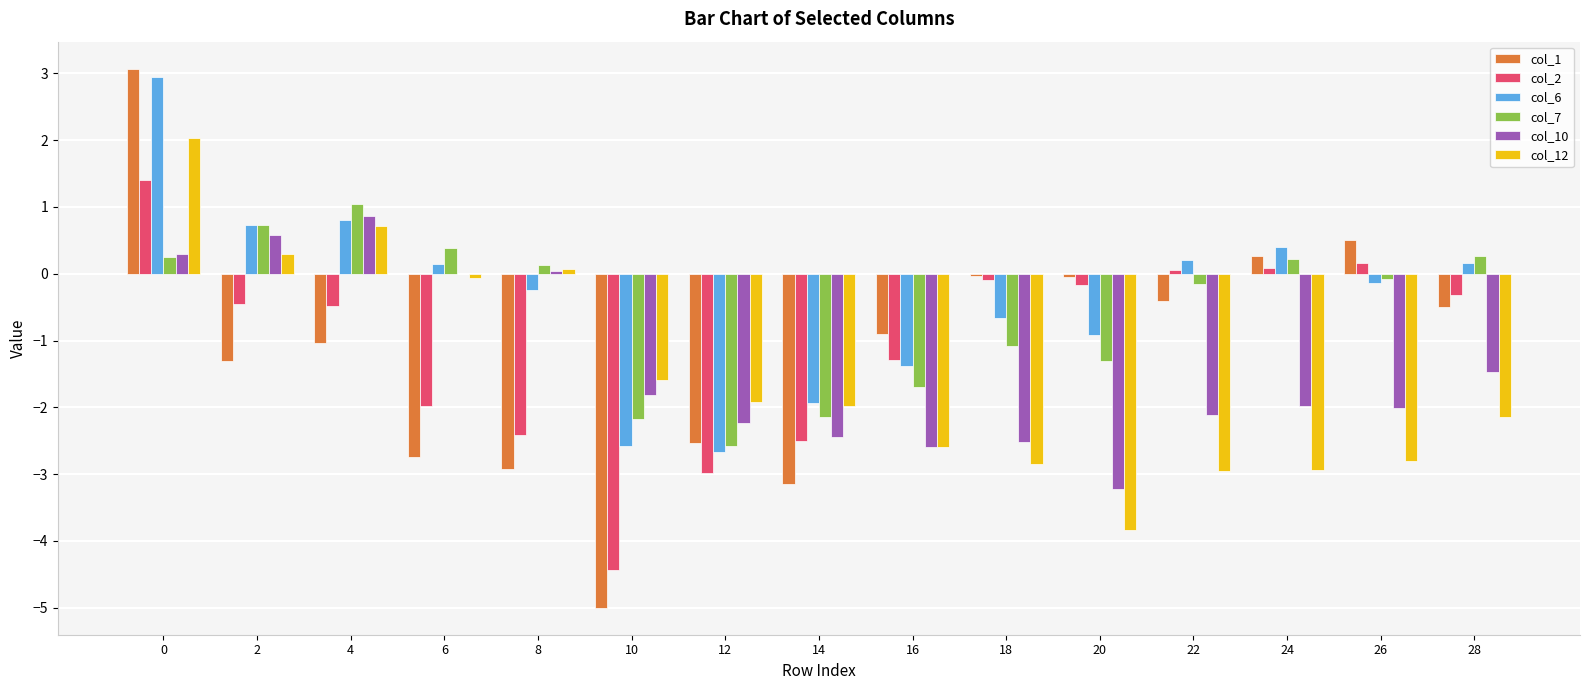

What is the average value of the col_7 series?

-0.5